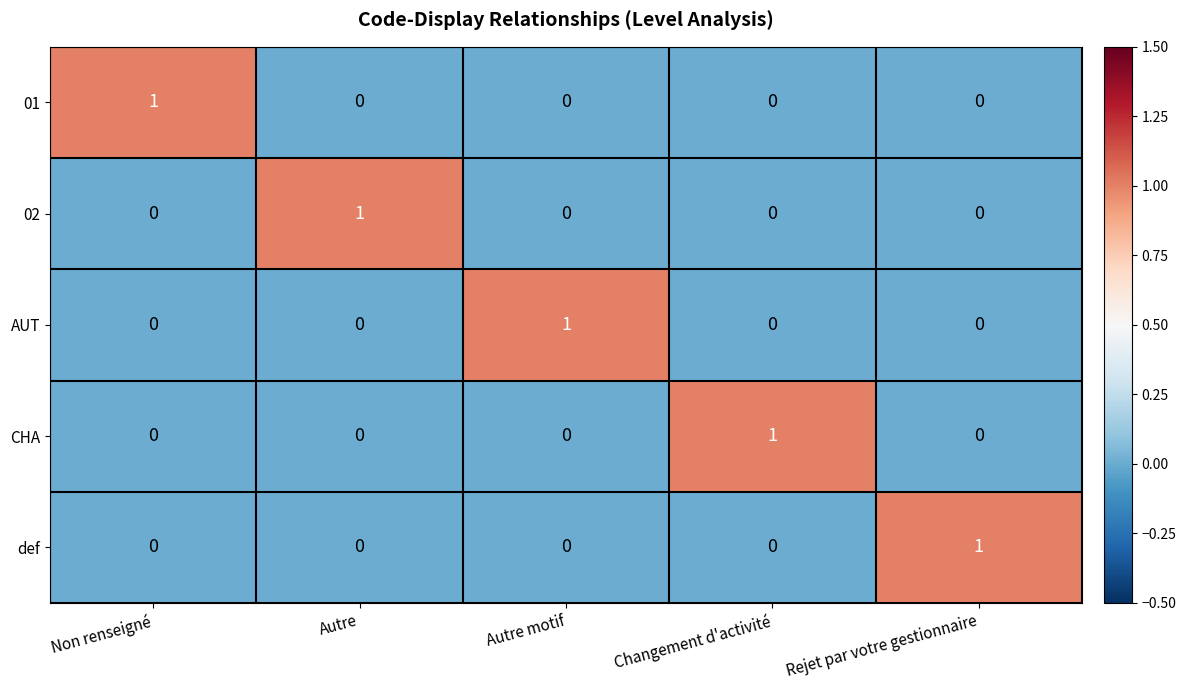

Count the def values in the range 0 to 1.

5